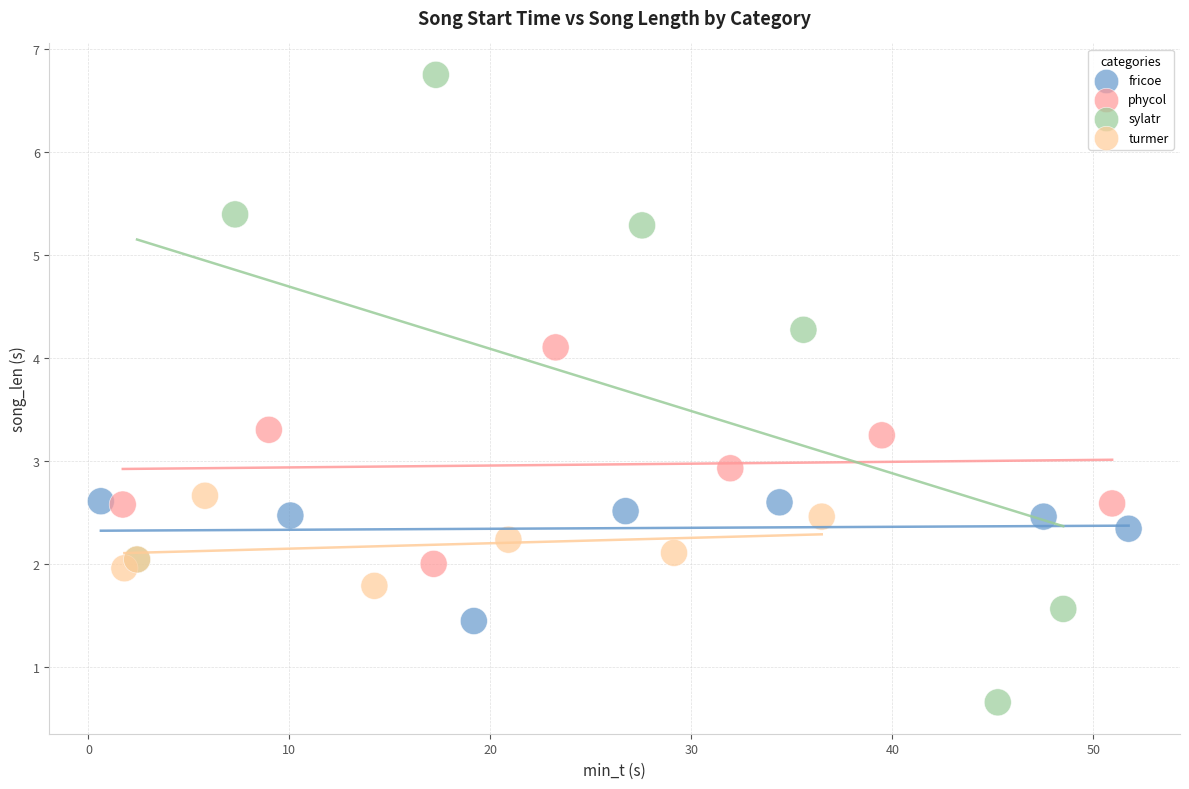

Which series reaches the minimum Y coordinate?

sylatr